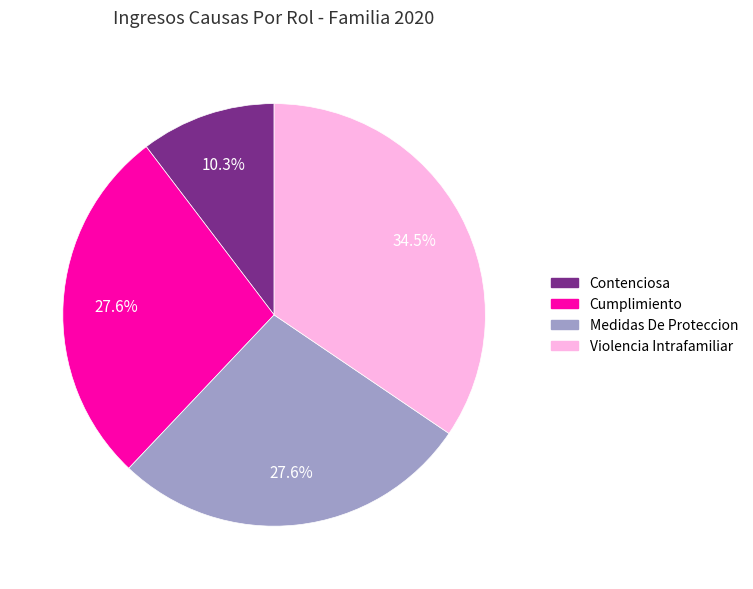

Which slice is the largest?

Violencia Intrafamiliar